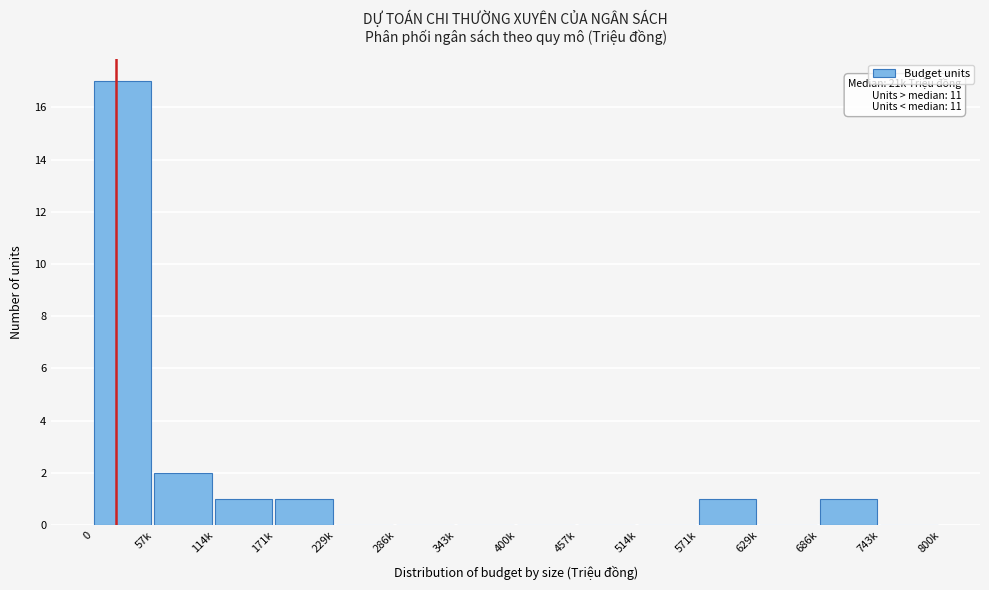

Reading left to right, list all the values displayed in this chart.

0=17	57k=2	114k=1	171k=1	229k=0	286k=0	343k=0	400k=0	457k=0	514k=0	571k=1	629k=0	686k=1	743k=0